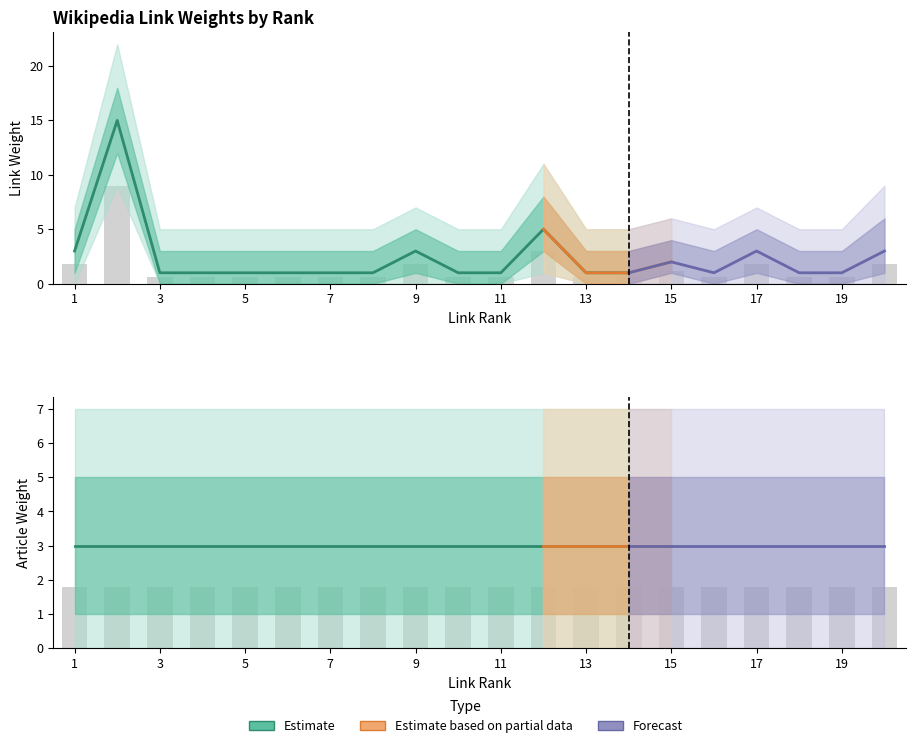

The value of article_weight at 17 is 5. True or false?

False